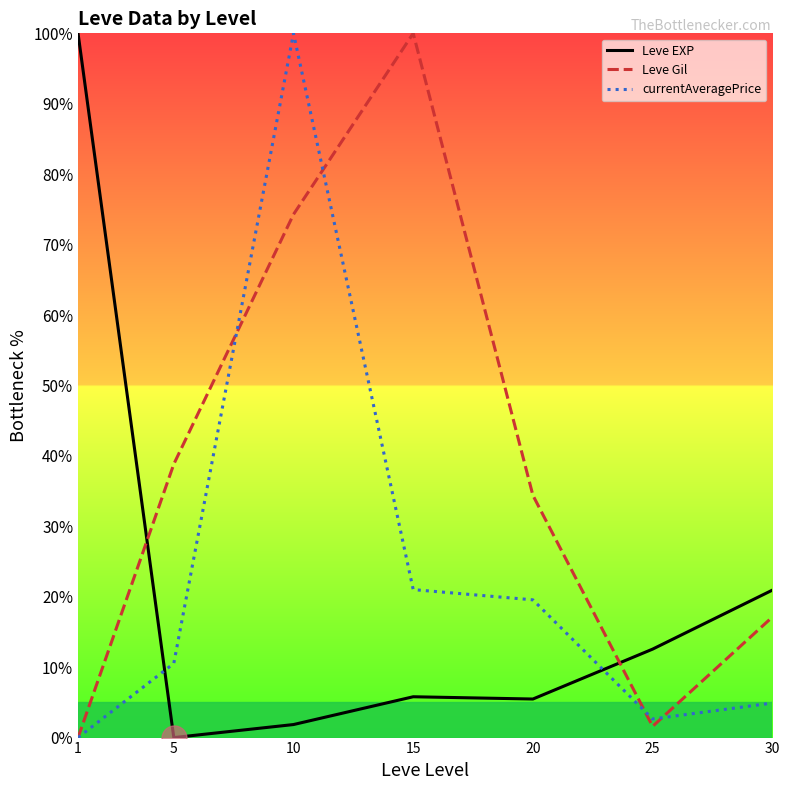

Where is currentAveragePrice nearest to the value 50?

15